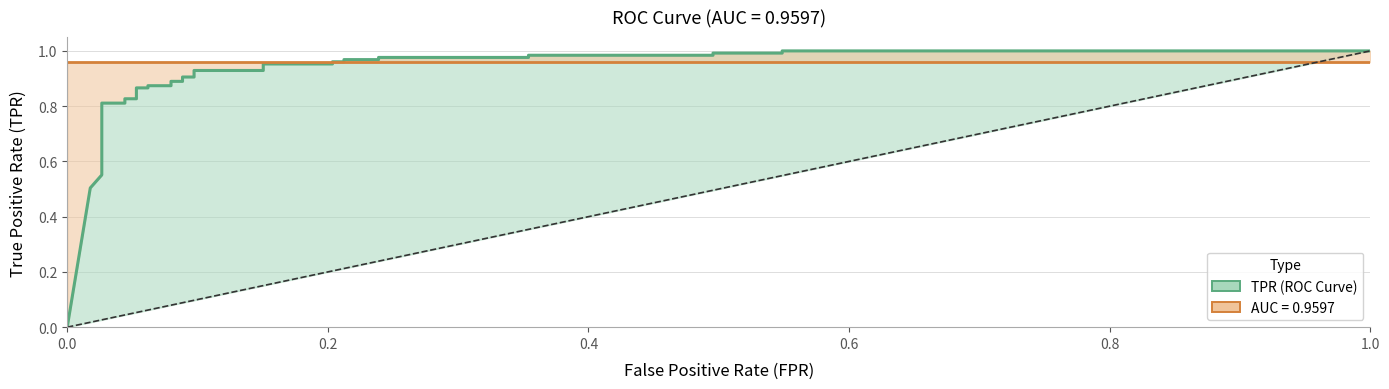

How many times do tpr and roc_auc cross each other?

1